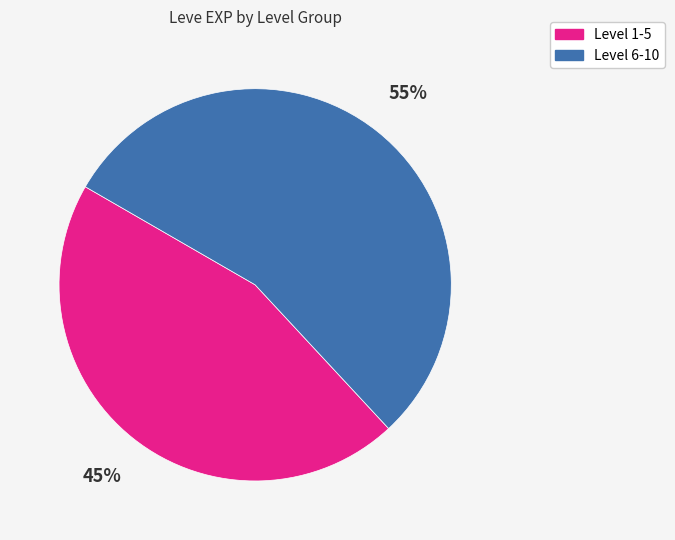

To the nearest percent, what is the difference between the largest and smallest slice percentages?

10%